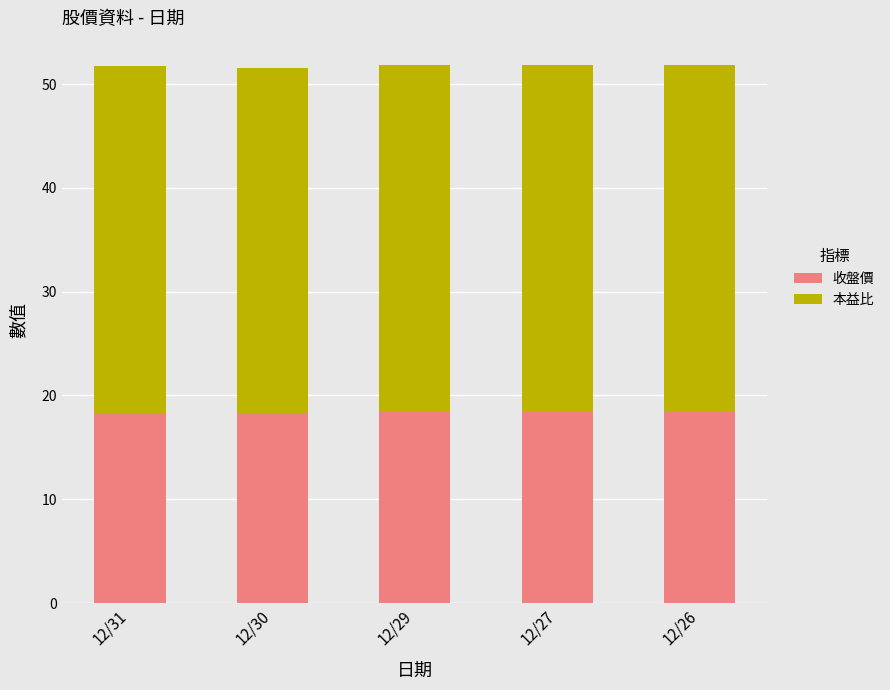

What is the highest value of the 收盤價 series?

18.4